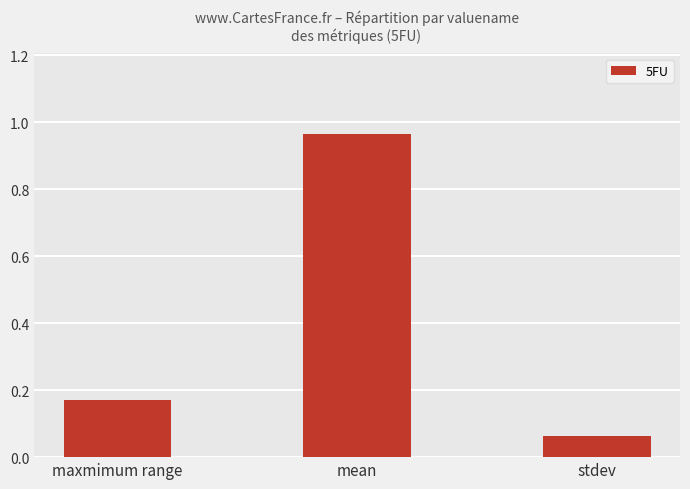

What is the sum of all values?

1.2